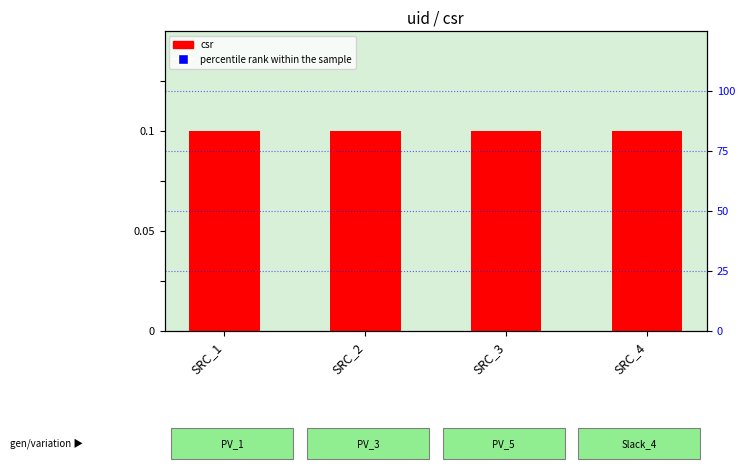

Which series has the largest Y range (max minus min)?

percentile rank within the sample